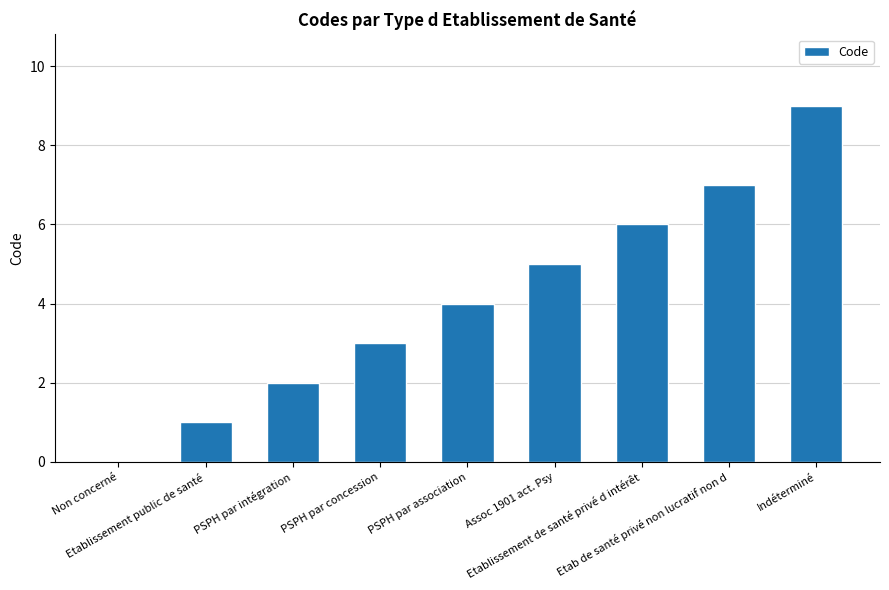

At which label is the value closest to 4?

PSPH par association